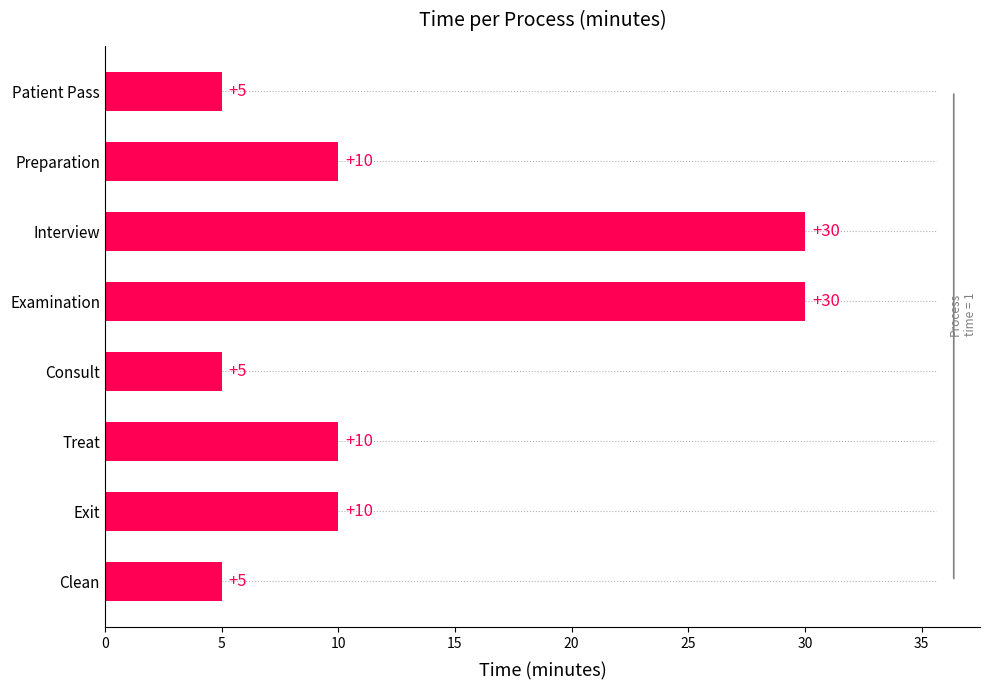

How many values are between 5 and 30?

8